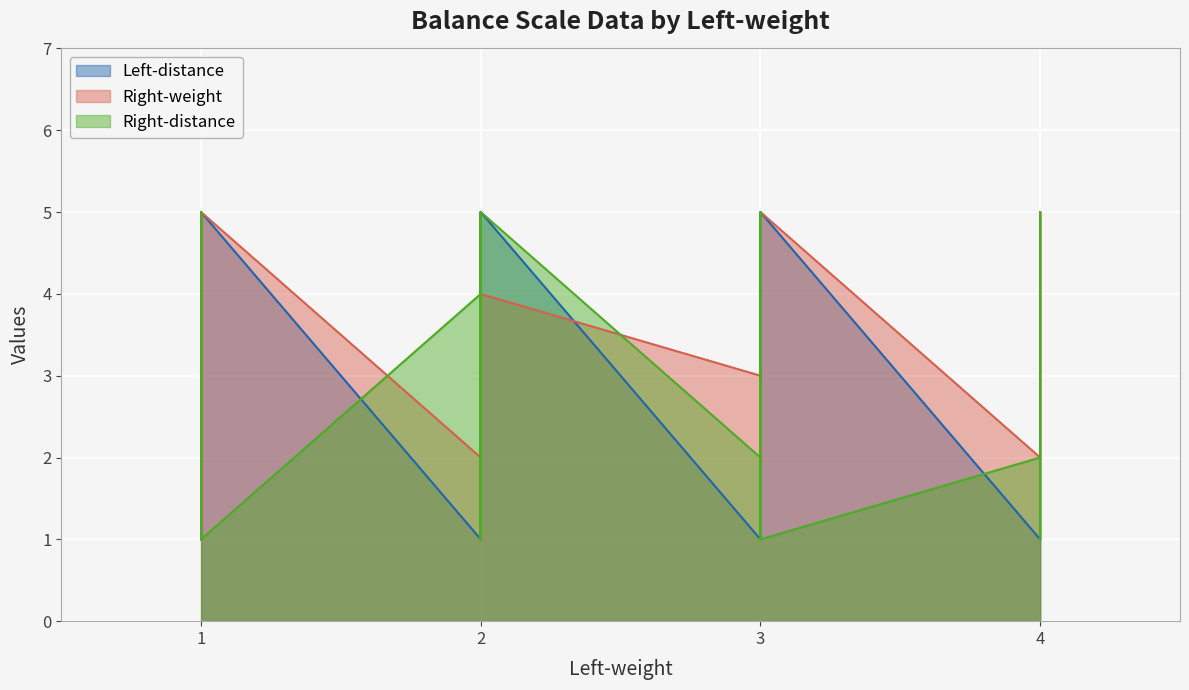

The value of Left-distance at 2 is 1. True or false?

True